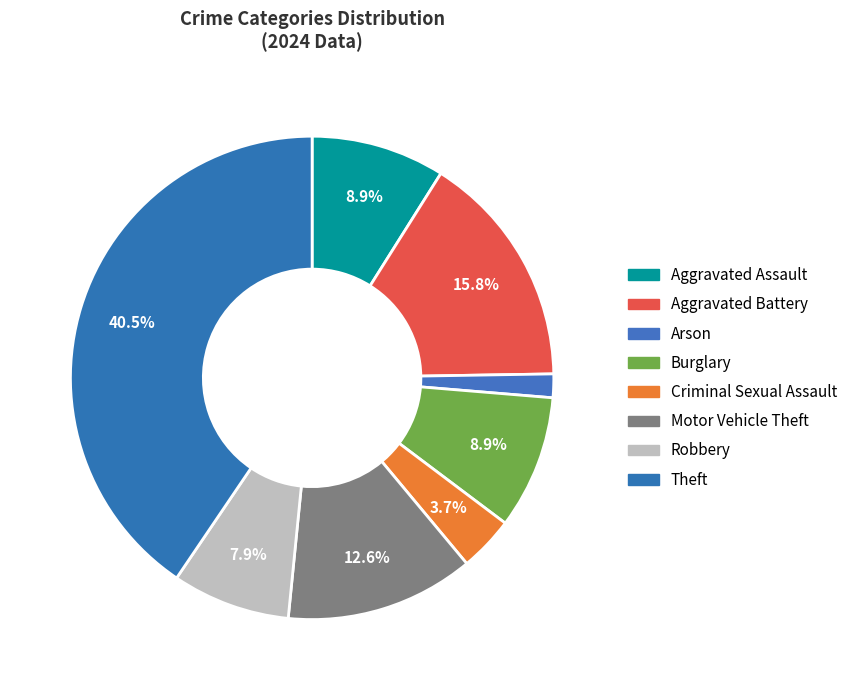

What portion of the pie excludes Burglary?

91.1%